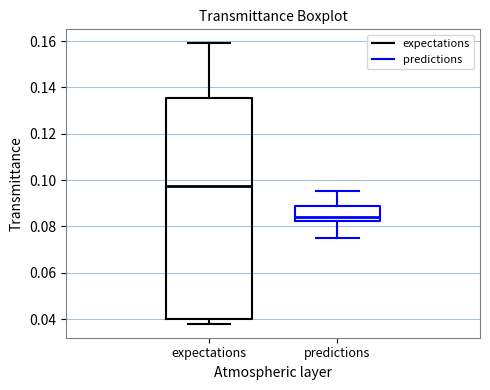

Reading left to right, transcribe this box plot: for each box, give where its median line is, the range the box spans, and where its two whiskers end, as read against the y-axis. The values are not printed on the chart, so give them approximately, as read against the axis.

expectations: median 0.098, box 0.040 to 0.136, whiskers 0.038 to 0.160
predictions: median 0.084, box 0.082 to 0.090, whiskers 0.074 to 0.096